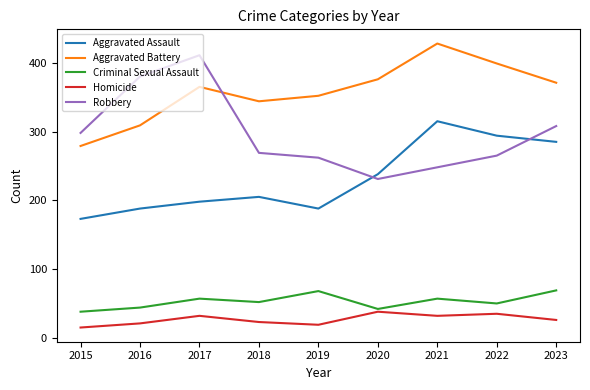

What is the maximum value shown in the chart?

428